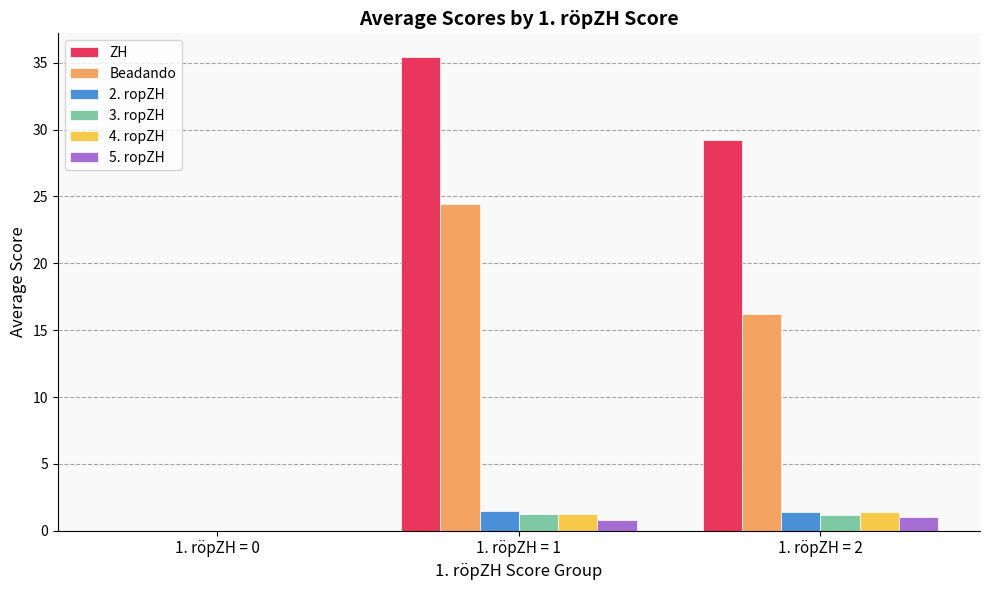

How many values in the 3. ropZH series exceed 1?

2